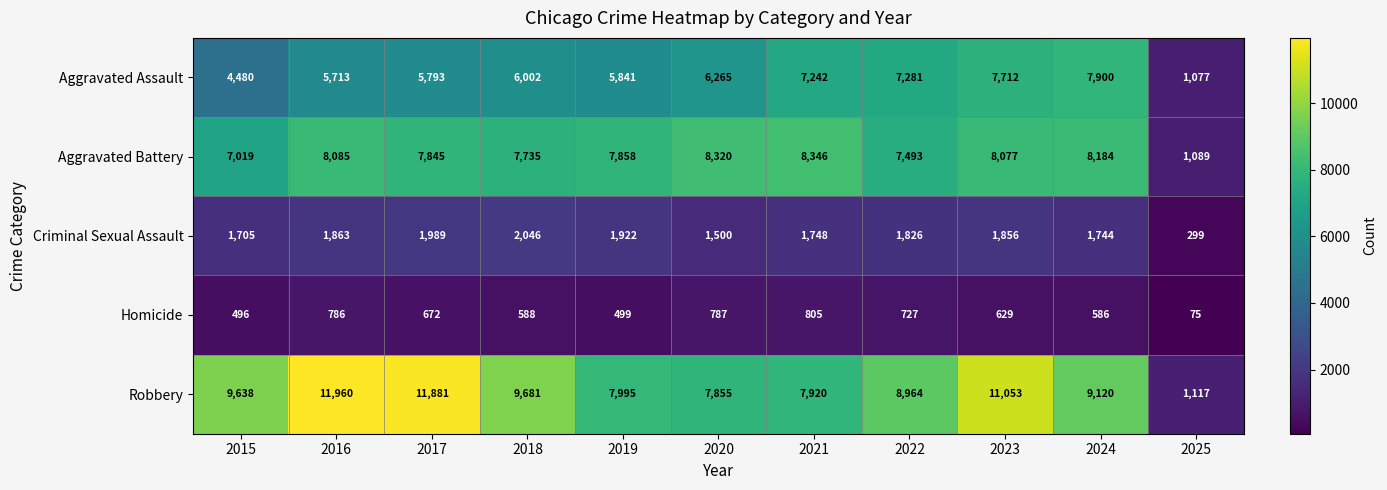

Which series changed the most between 2024 and 2025?

Robbery